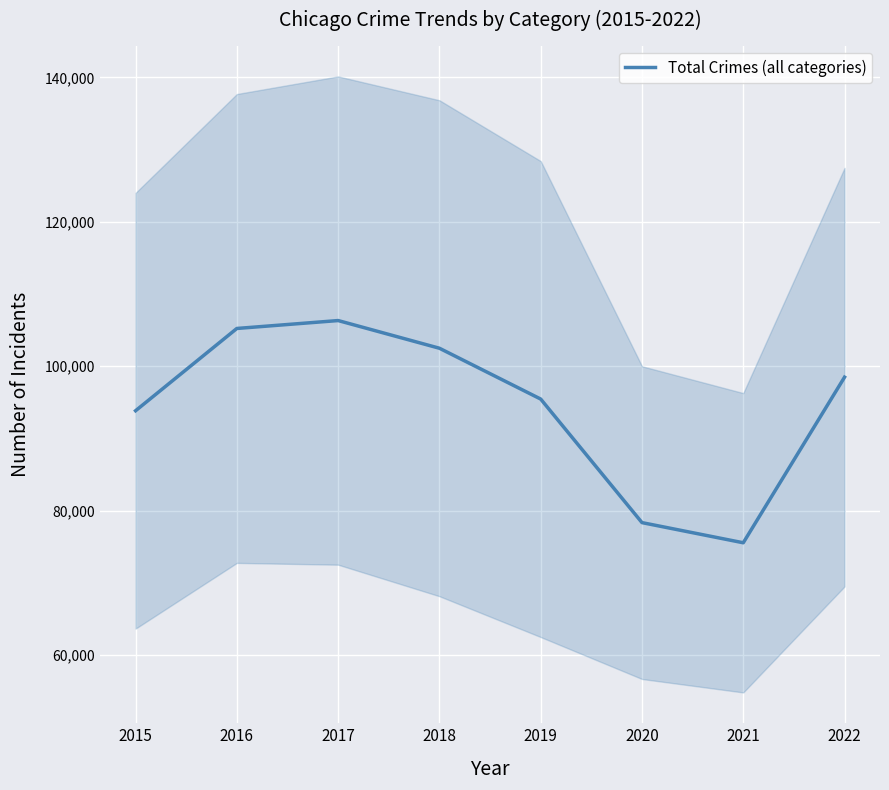

Which label corresponds to the largest value in the chart?

2017